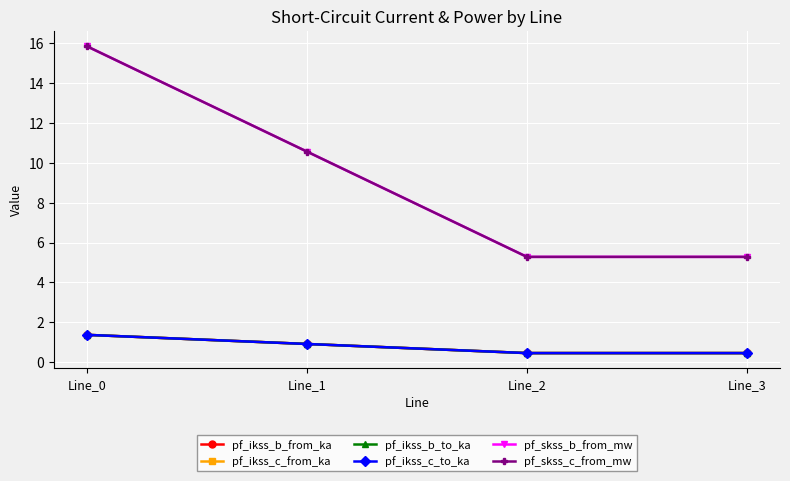

Reading left to right, extract all data points from this chart.

pf_ikss_b_from_ka: 1.4	0.9	0.5	0.5
pf_ikss_c_from_ka: 1.4	0.9	0.5	0.5
pf_ikss_b_to_ka: 1.4	0.9	0.5	0.5
pf_ikss_c_to_ka: 1.4	0.9	0.5	0.5
pf_skss_b_from_mw: 15.8	10.6	5.3	5.3
pf_skss_c_from_mw: 15.8	10.6	5.3	5.3